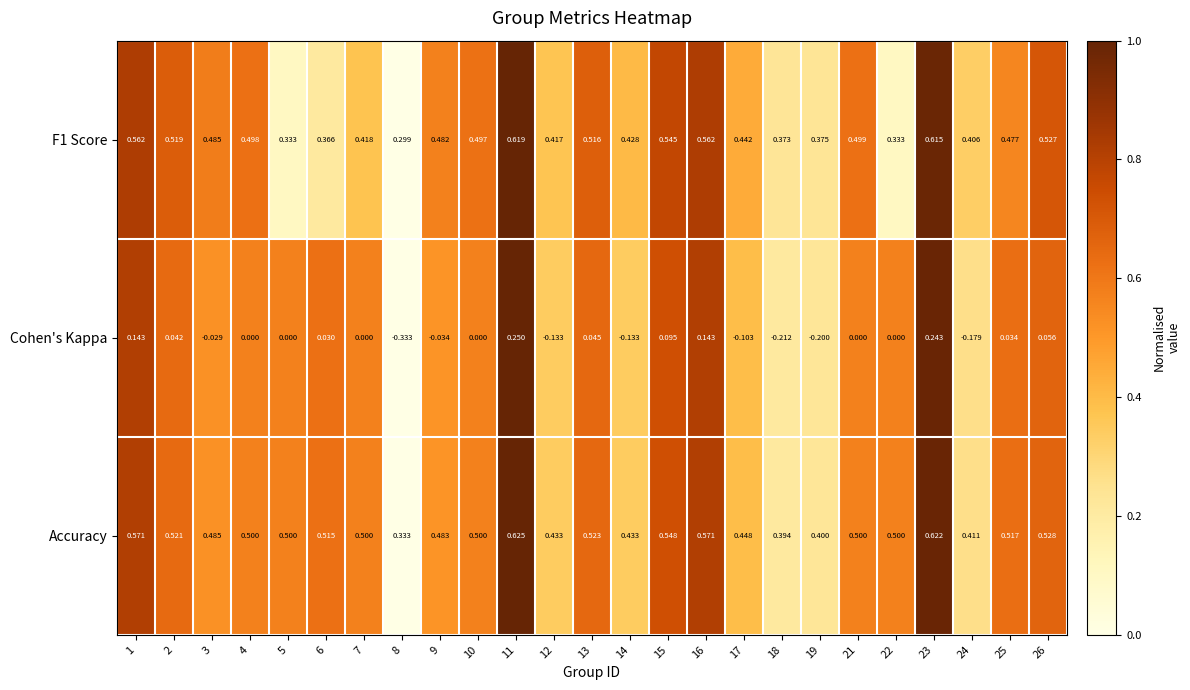

Which series has the largest range (max minus min)?

Cohen's Kappa